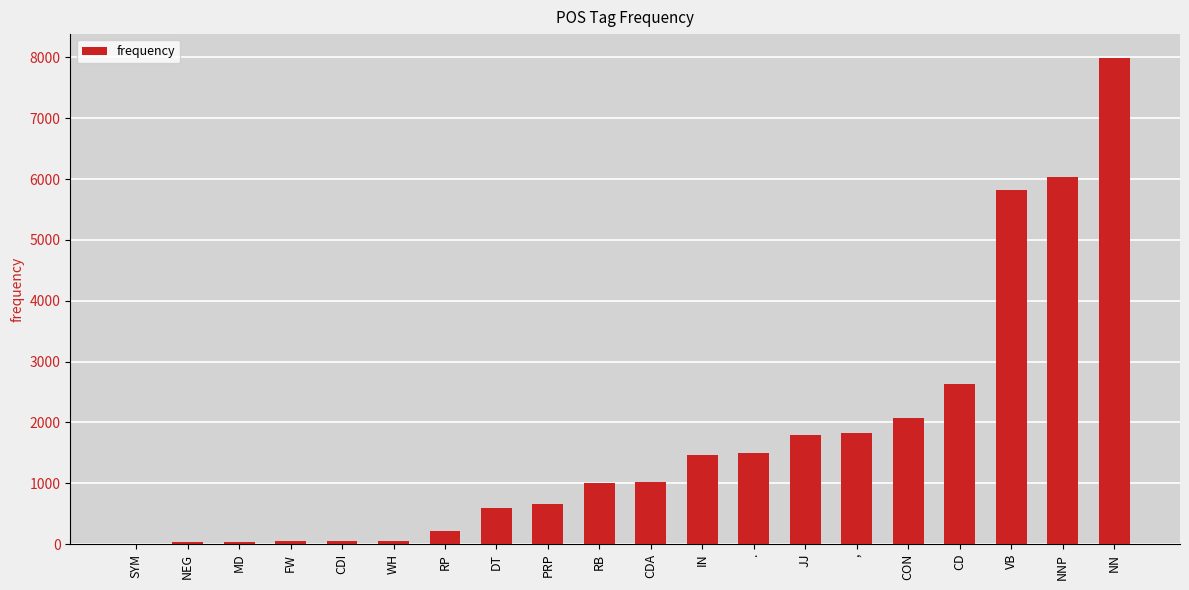

At which category does the chart reach its peak across all series?

NN